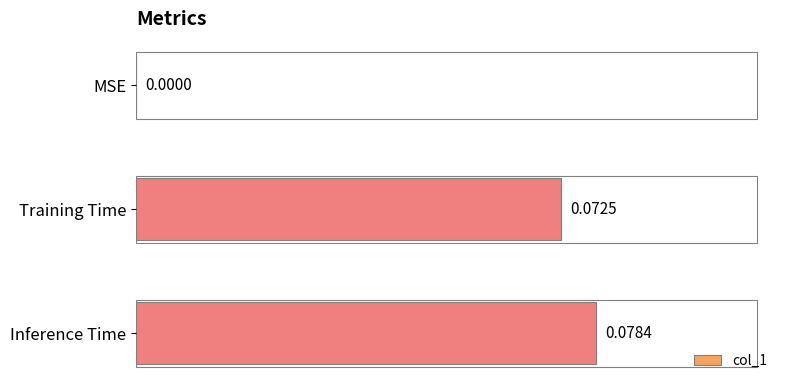

Which has a higher value, MSE or Inference Time?

Inference Time